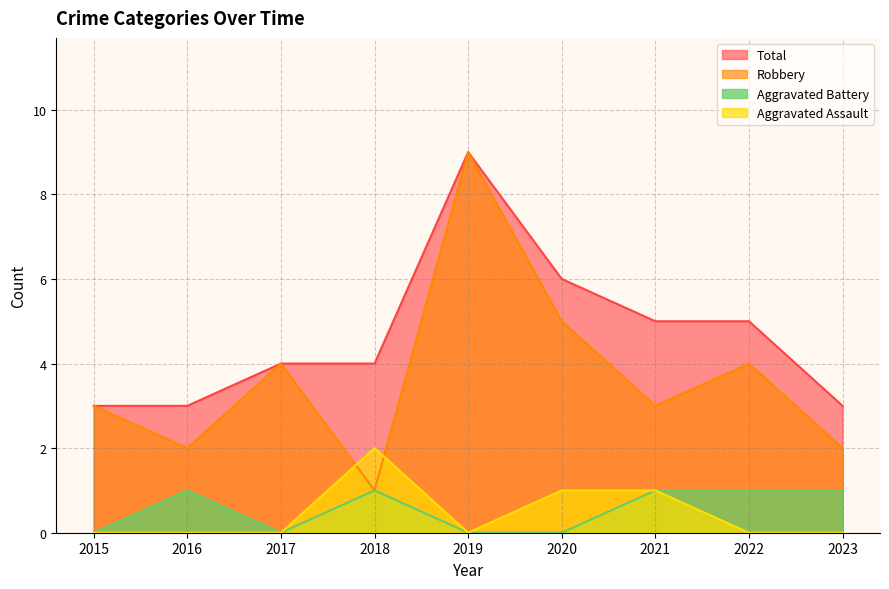

What is the sum of the Aggravated Battery values at 2021 and 2019?

1